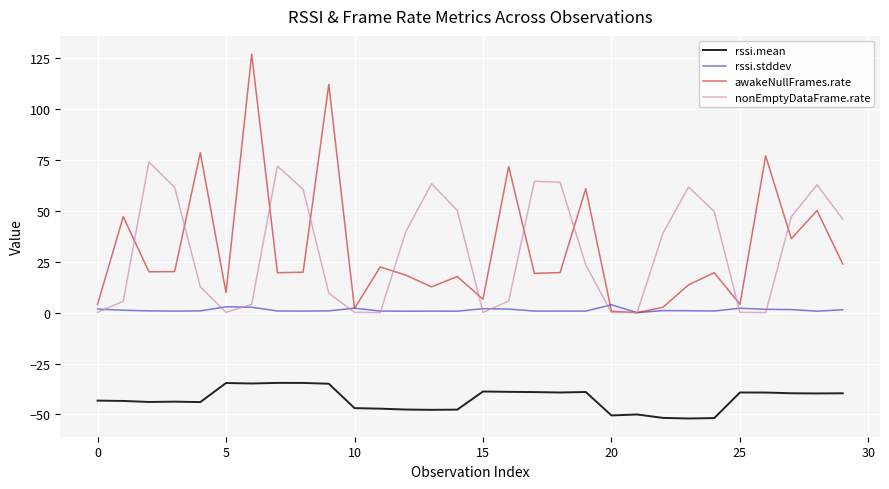

Is this an area chart (filled region under the line)?

No